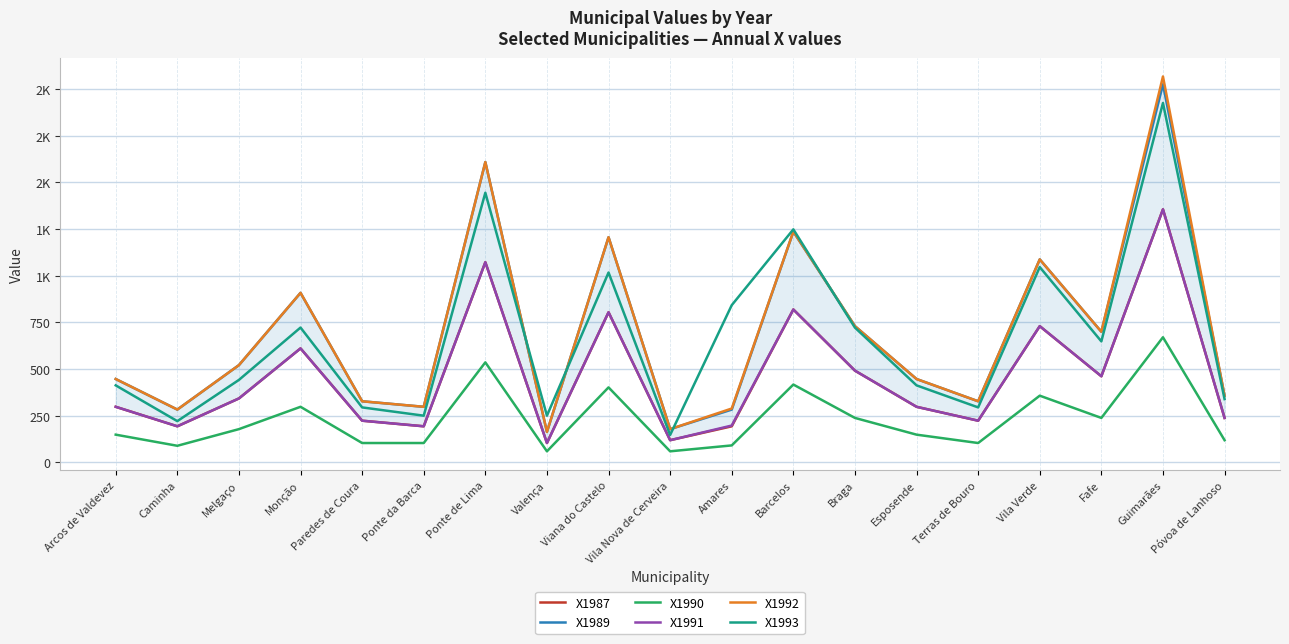

What is the sum of all X1990 values?

4364.8